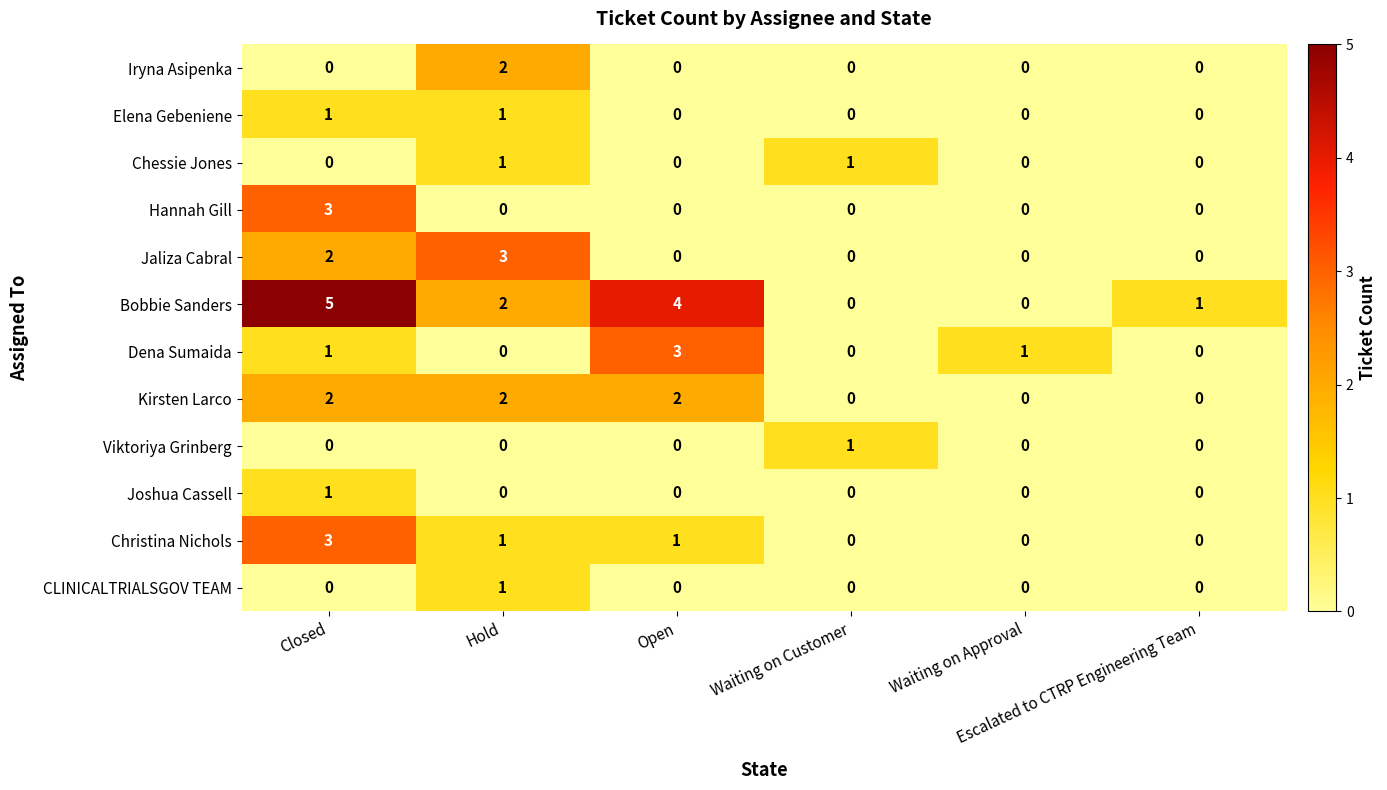

Which series has the largest range (max minus min)?

Bobbie Sanders